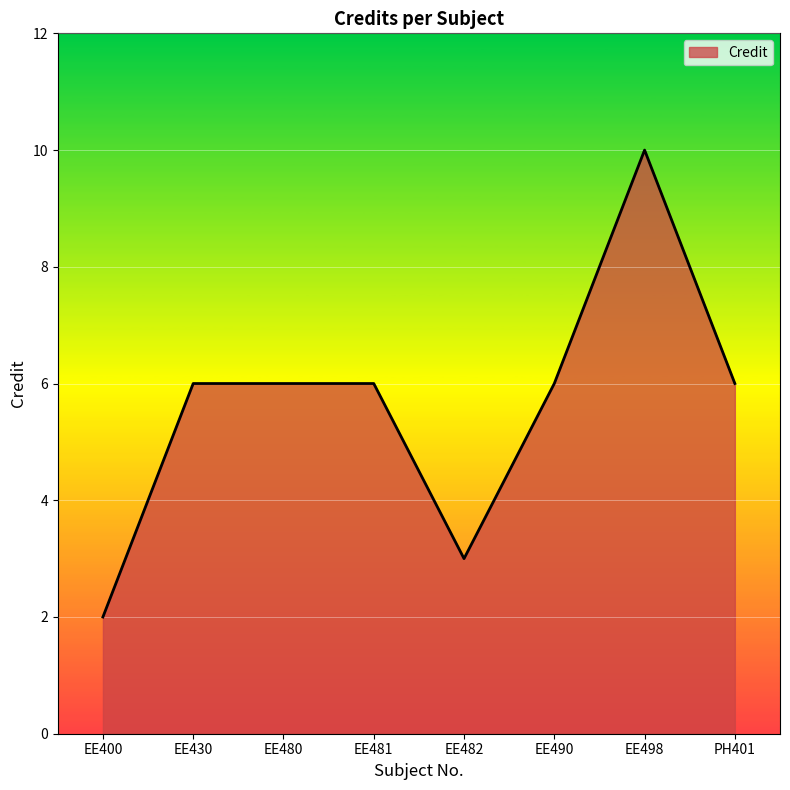

Which category has the highest value across all series?

EE498